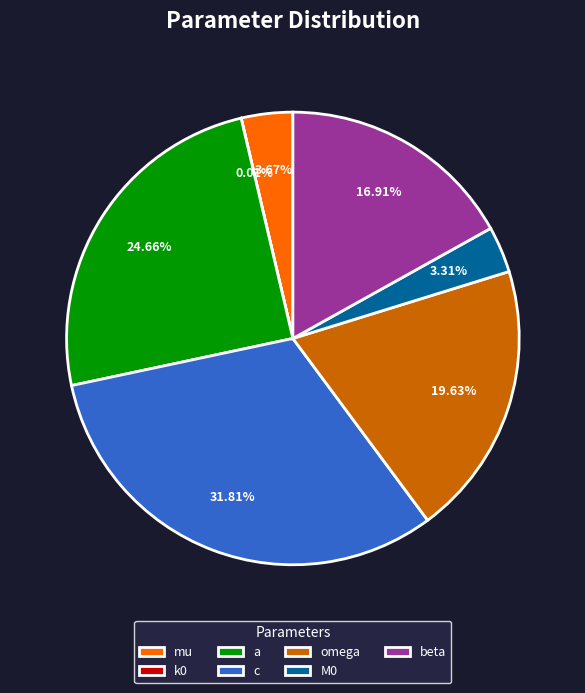

Approximately how many times larger is the value at a compared to c?

0.8